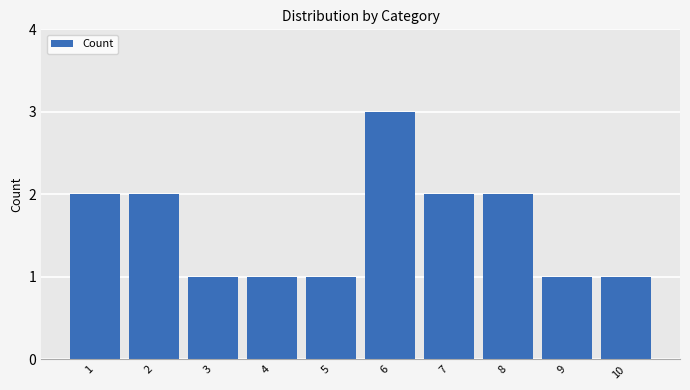

What is the sum of all values?

16